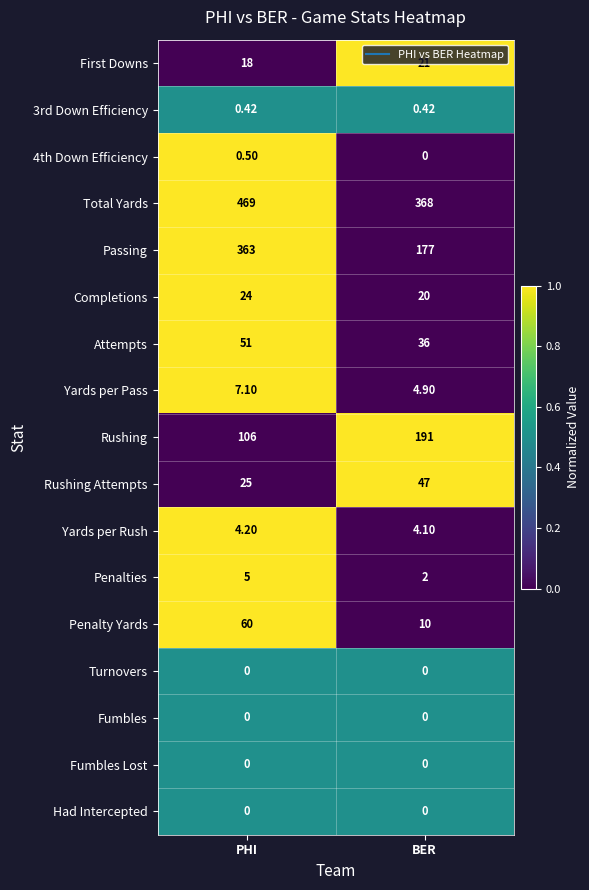

List the labels in order of Yards per Rush value, largest first.

PHI, BER